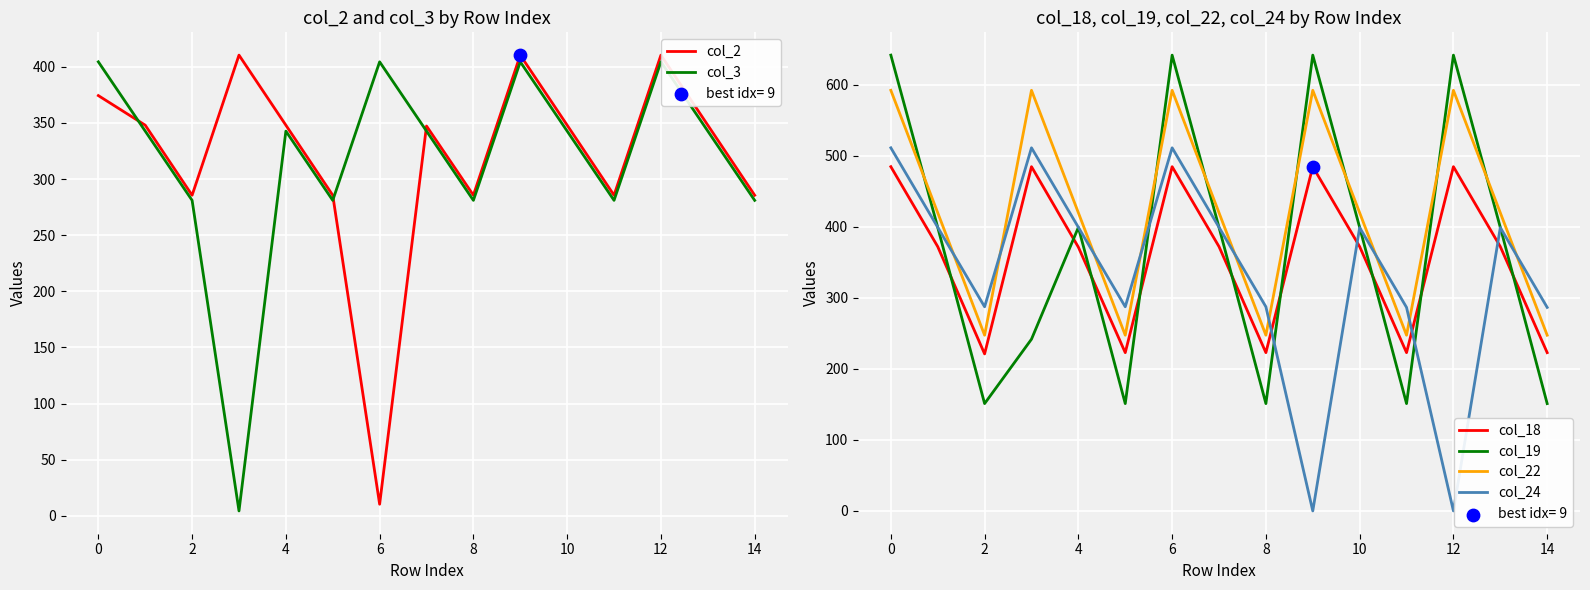

Which series reaches the maximum Y coordinate?

col_19